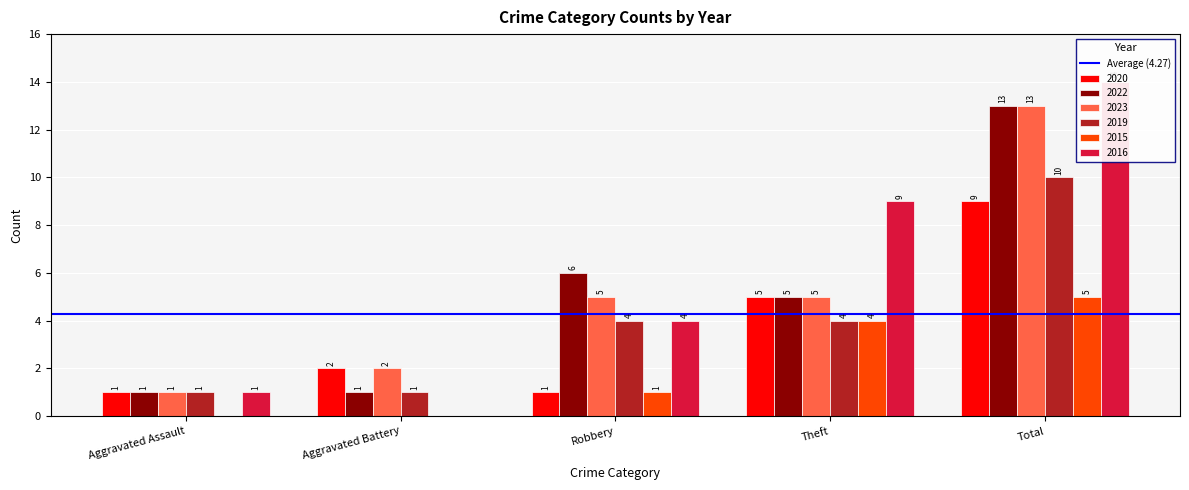

How many categories are shown in the chart?

5